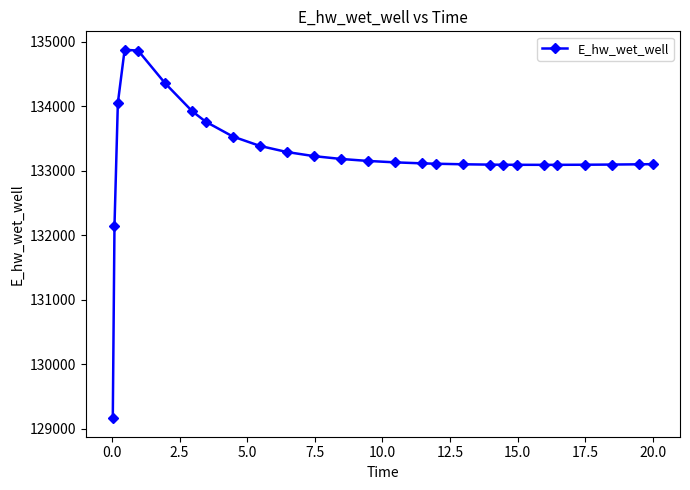

What is the value of the 21st point from the left?

133095.2